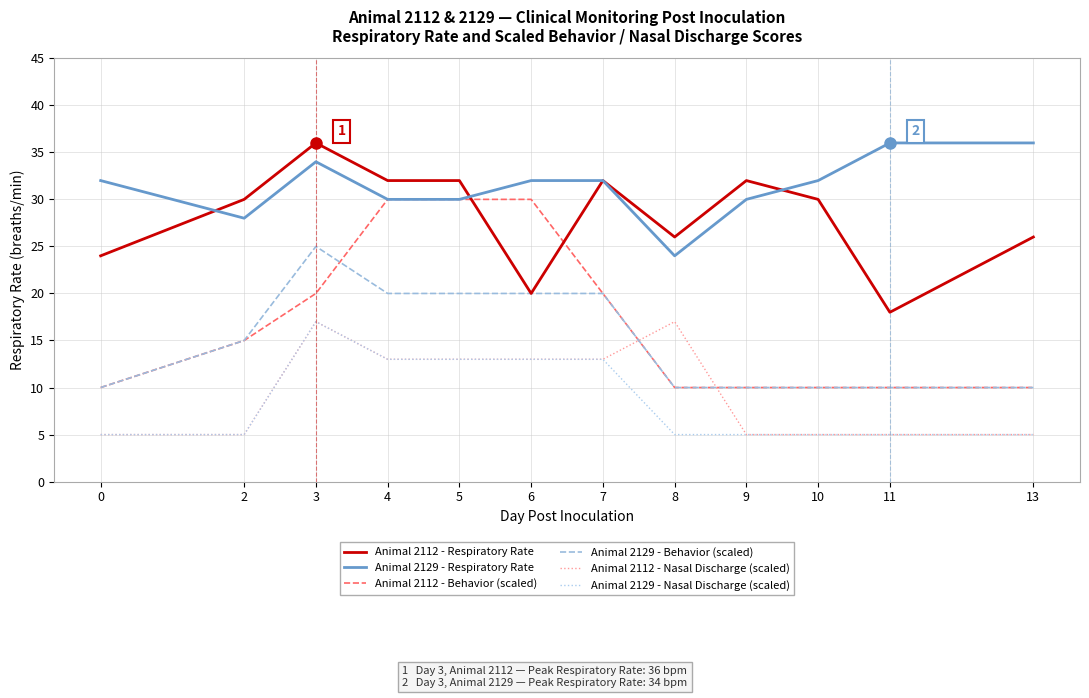

True or false: Animal 2112 - Behavior (scaled) and Animal 2129 - Nasal Discharge (scaled) intersect in this chart.

False